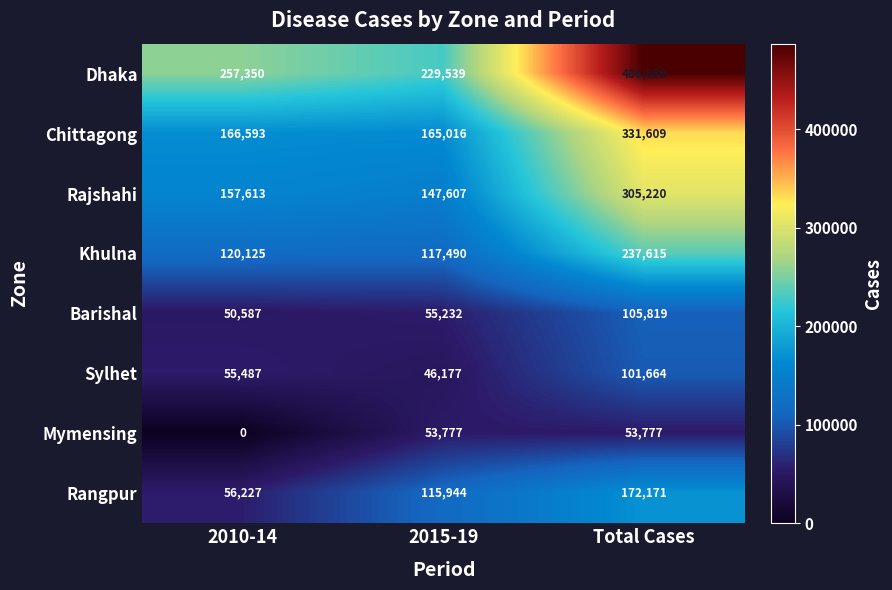

Reading left to right, list all the values displayed in this chart.

Dhaka: 2010-14=257350	2015-19=229539	Total Cases=486889
Chittagong: 2010-14=166593	2015-19=165016	Total Cases=331609
Rajshahi: 2010-14=157613	2015-19=147607	Total Cases=305220
Khulna: 2010-14=120125	2015-19=117490	Total Cases=237615
Barishal: 2010-14=50587	2015-19=55232	Total Cases=105819
Sylhet: 2010-14=55487	2015-19=46177	Total Cases=101664
Mymensing: 2010-14=0	2015-19=53777	Total Cases=53777
Rangpur: 2010-14=56227	2015-19=115944	Total Cases=172171